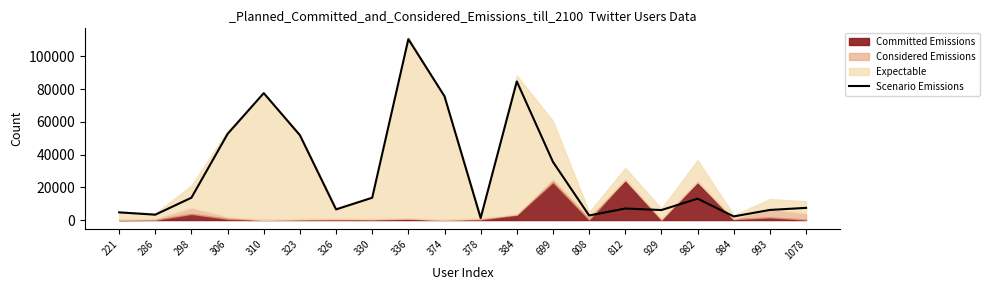

What is the difference between the second highest and minimum values?

83407